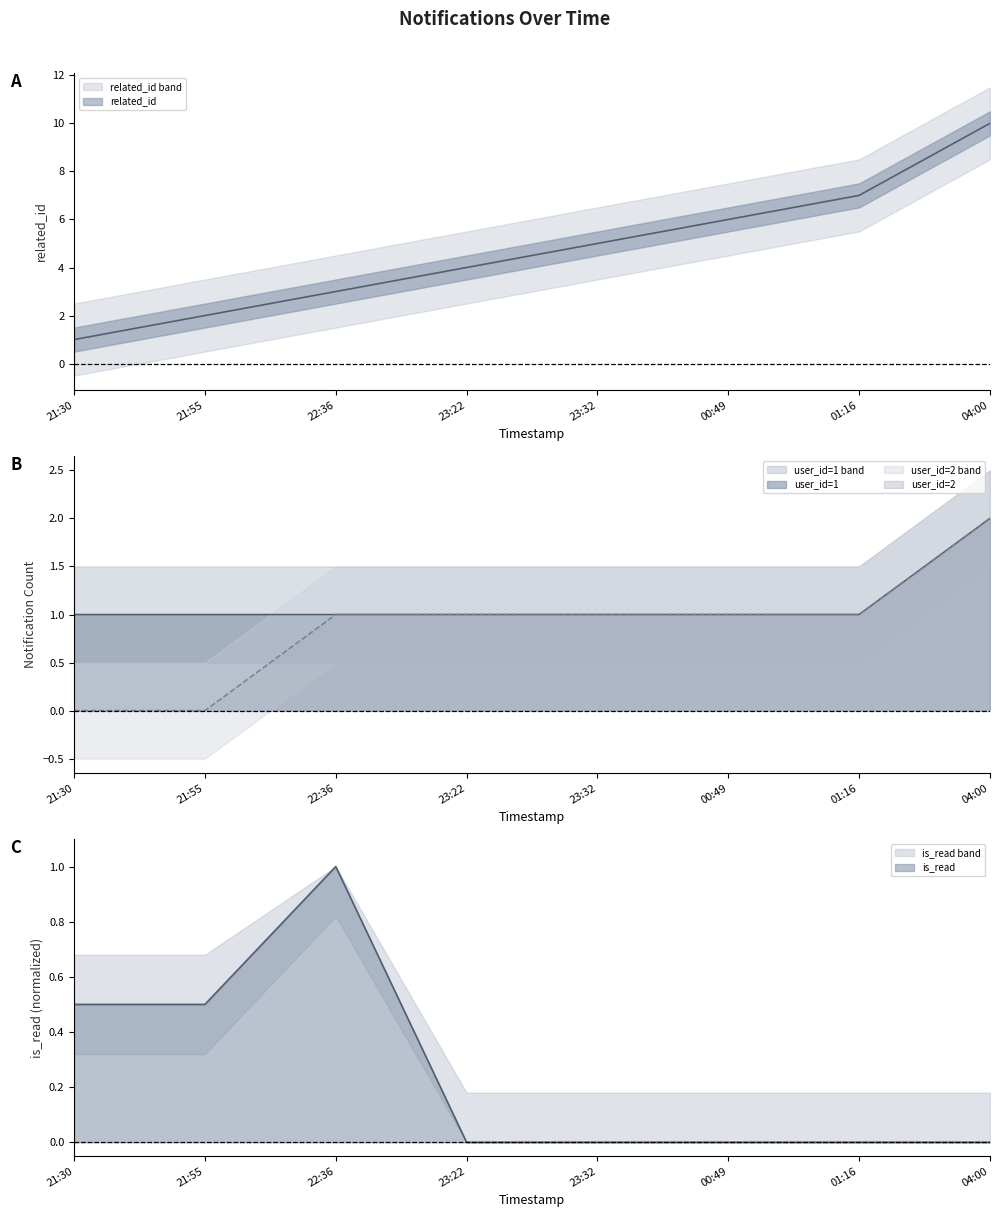

True or false: related_id has a value of 2.1 at 22:36.

False